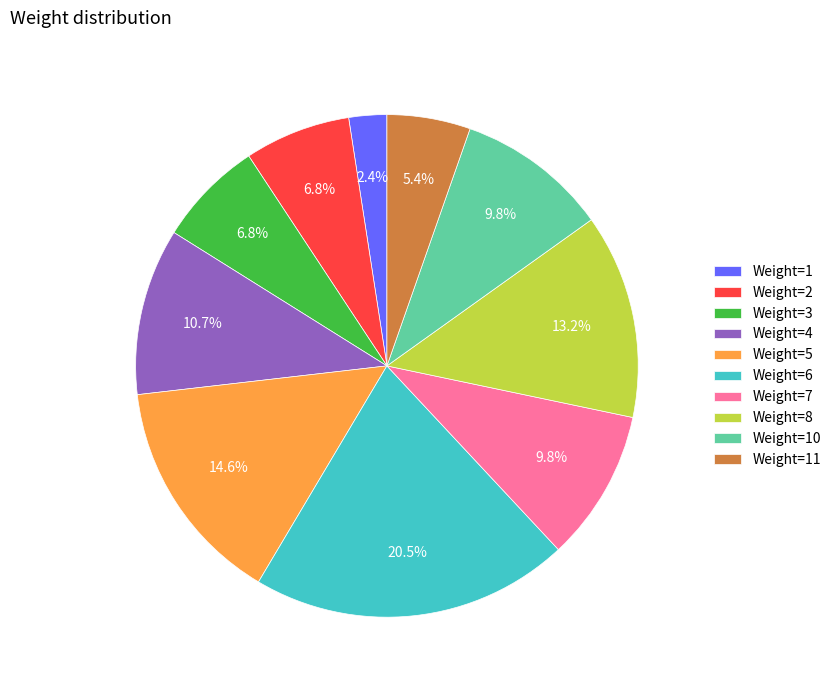

Approximately how many times larger is the value at Weight=6 compared to Weight=3?

3.0